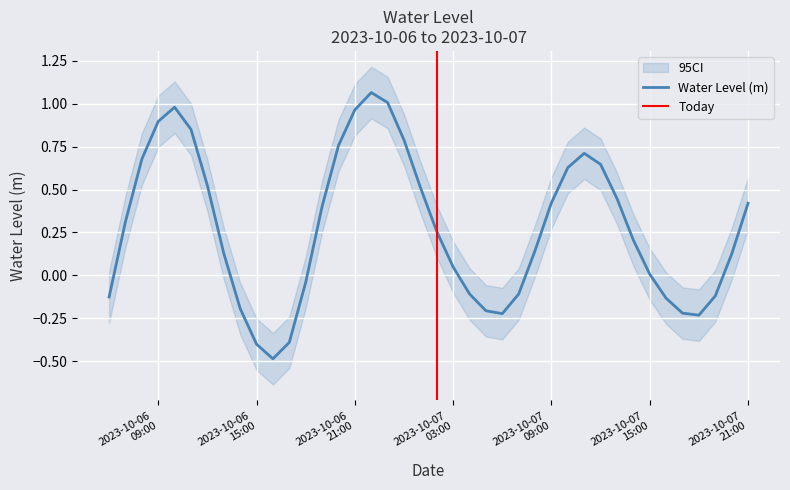

What is the label of the 19th point from the left?

2023-10-07 00:00:00